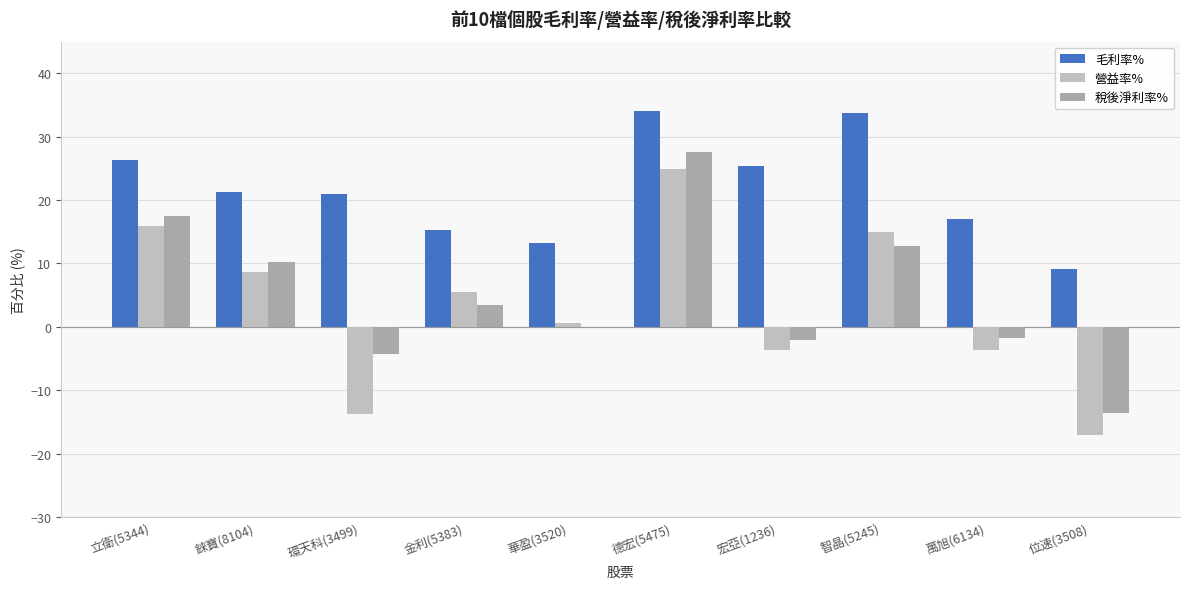

Are the bars horizontal?

No